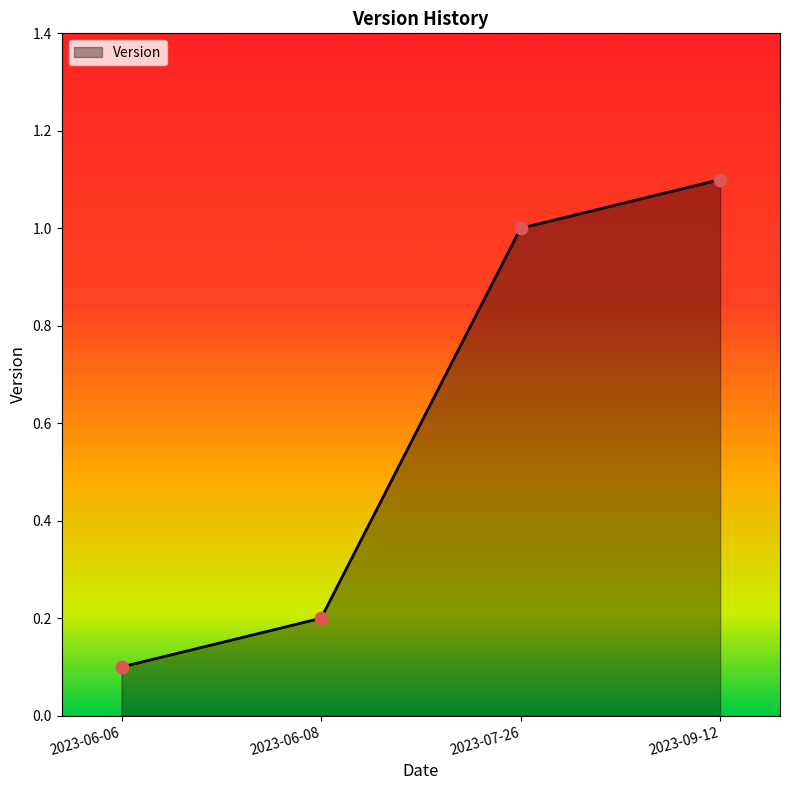

Which has a higher value, 2023-06-08 or 2023-09-12?

2023-09-12